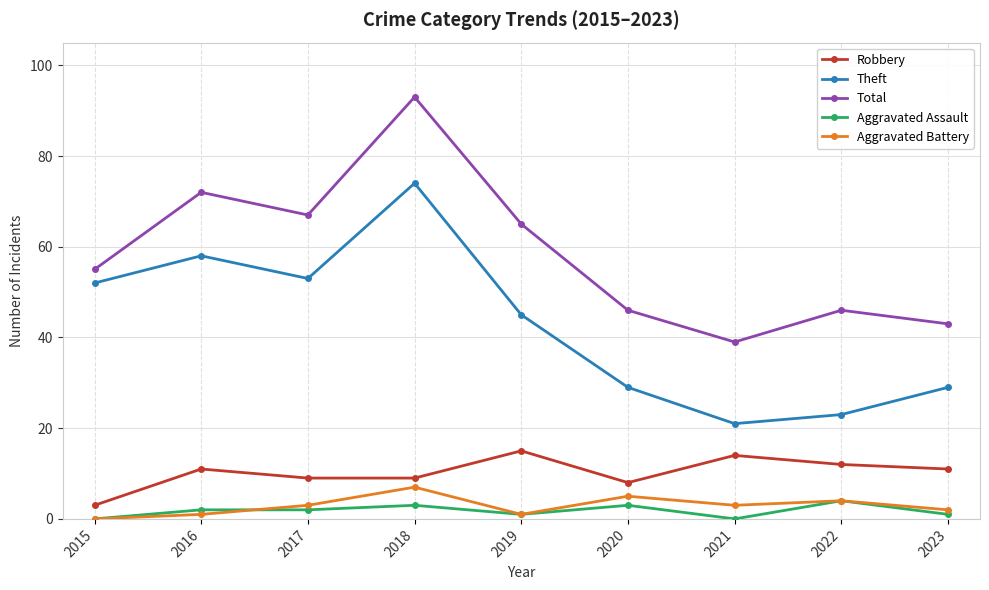

How many interior local peaks does the Total series have?

3